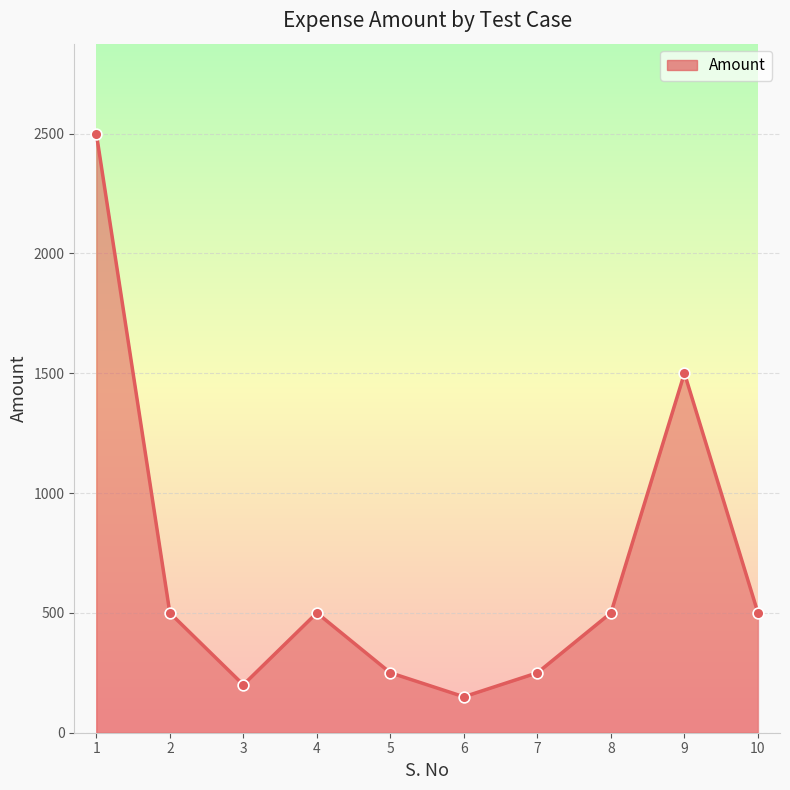

Approximately how many times larger is the value at 4 compared to 8?

1.0